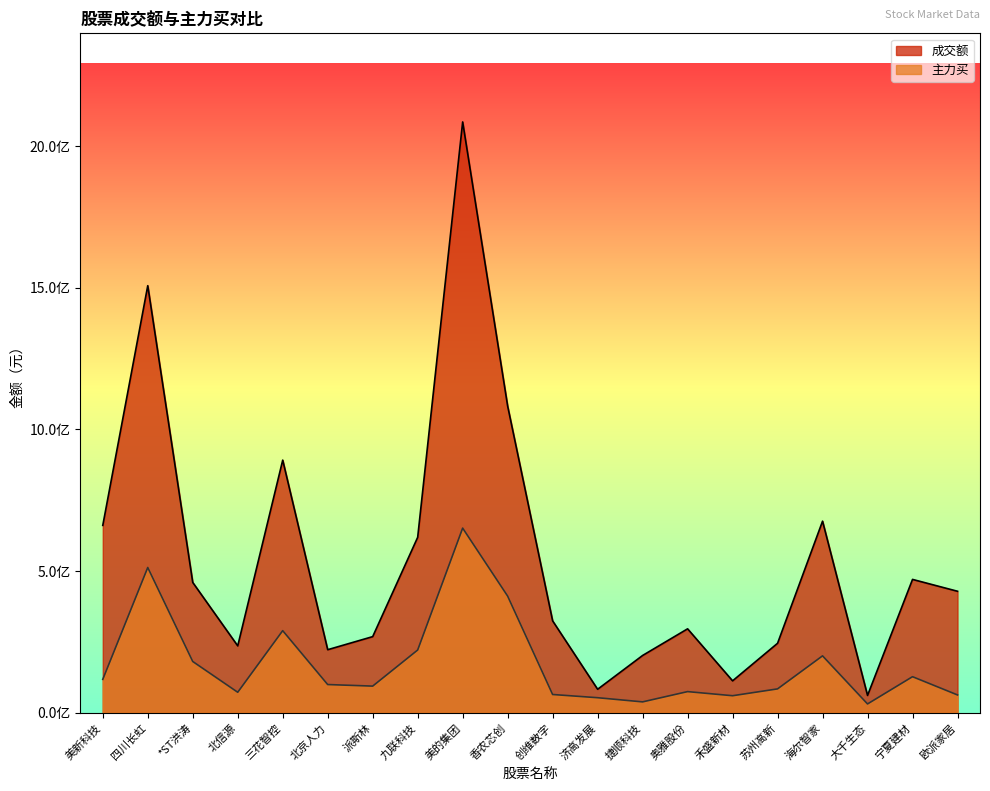

What position from the left is 三花智控?

5